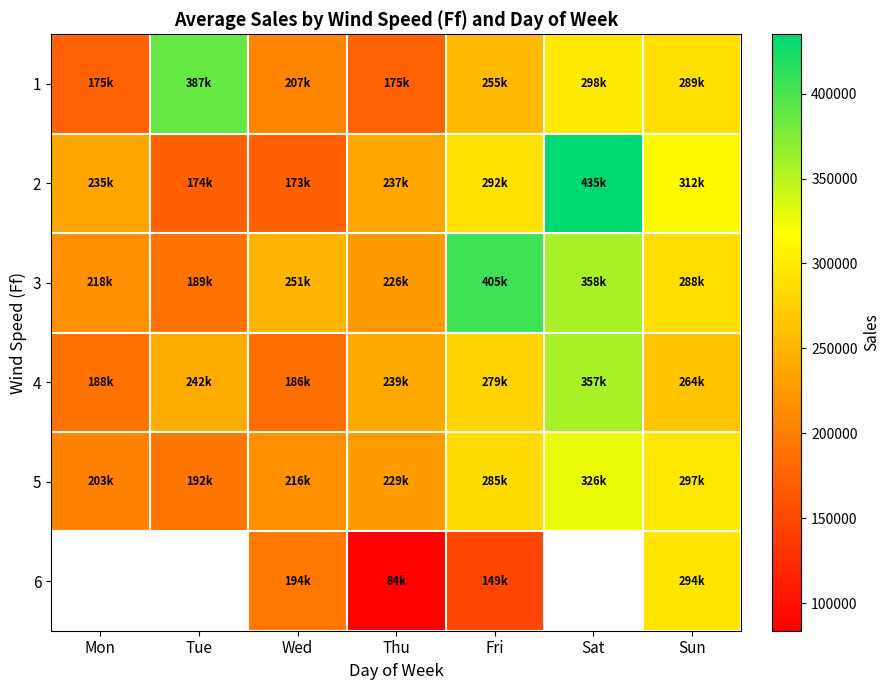

Which category has the lowest value across all series?

Thu